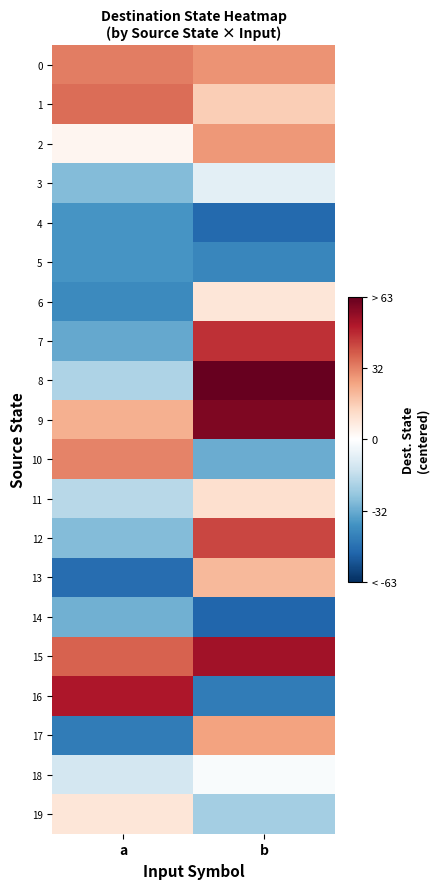

Reading left to right, extract all data points from this chart.

0: a=32.5	b=28.5
1: a=35.5	b=15.5
2: a=3.5	b=27.5
3: a=-27.5	b=-7.5
4: a=-37.5	b=-49.5
5: a=-37.5	b=-41.5
6: a=-40.5	b=8.5
7: a=-32.5	b=46.5
8: a=-19.5	b=63.5
9: a=22.5	b=59.5
10: a=31.5	b=-31.5
11: a=-17.5	b=10.5
12: a=-27.5	b=42.5
13: a=-48.5	b=20.5
14: a=-30.5	b=-50.5
15: a=37.5	b=53.5
16: a=51.5	b=-44.5
17: a=-44.5	b=25.5
18: a=-11.5	b=-1.5
19: a=8.5	b=-21.5